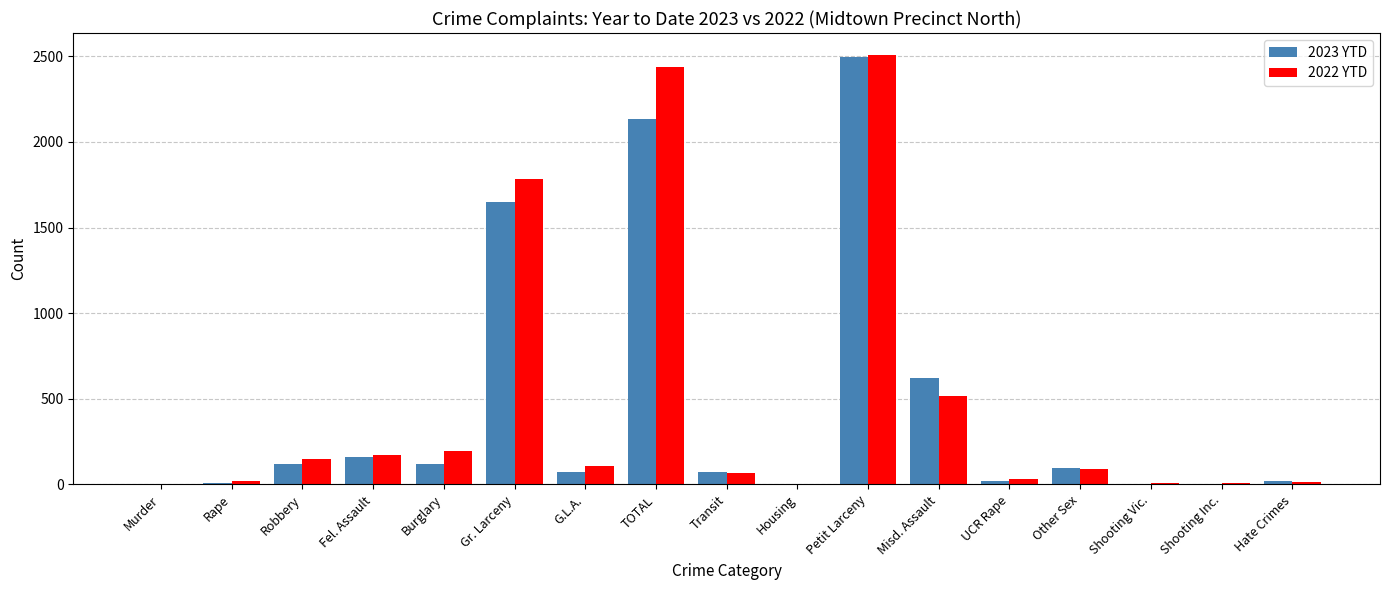

What is the sum of the 2023 YTD values at G.L.A. and Misd. Assault?

694